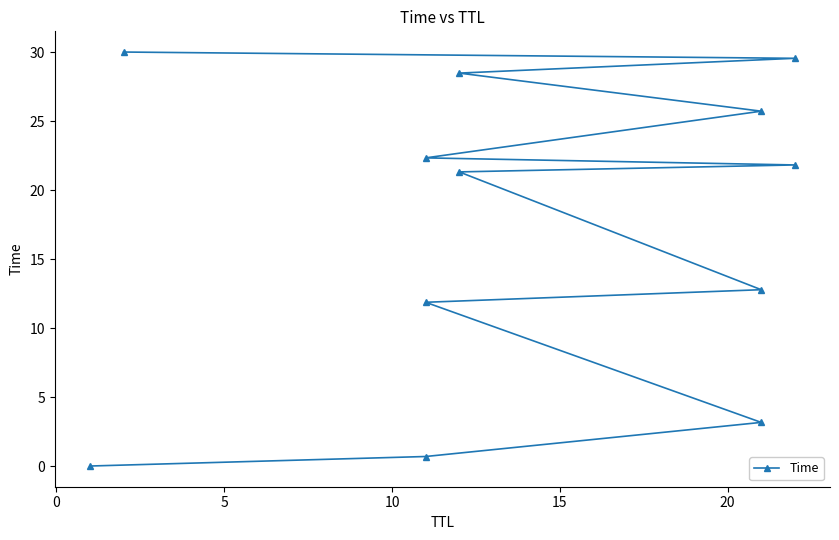

What is the value of the 12th point from the left?

30.0